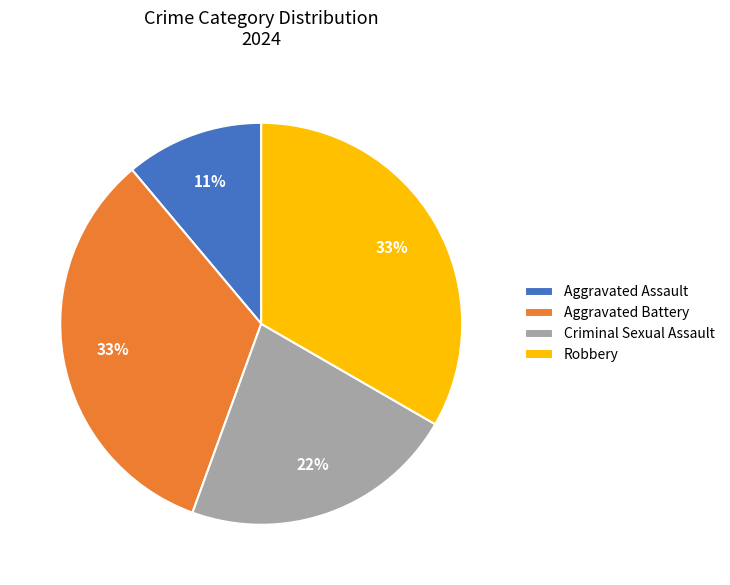

Which category has the smallest portion of the pie?

Aggravated Assault